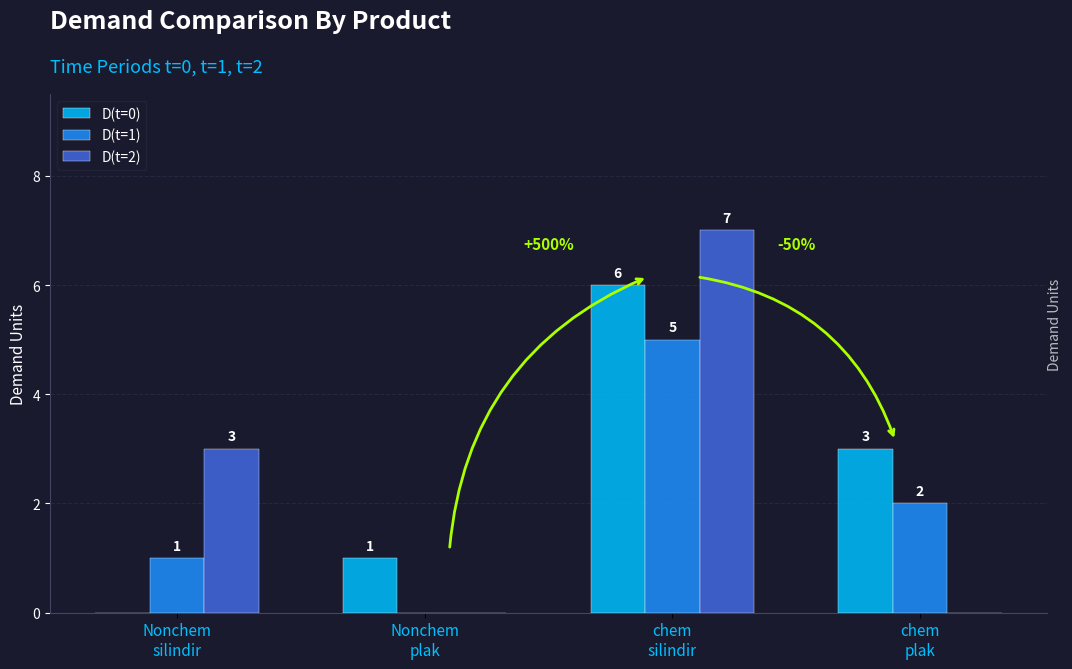

What is the highest value of the D(t=2) series?

7